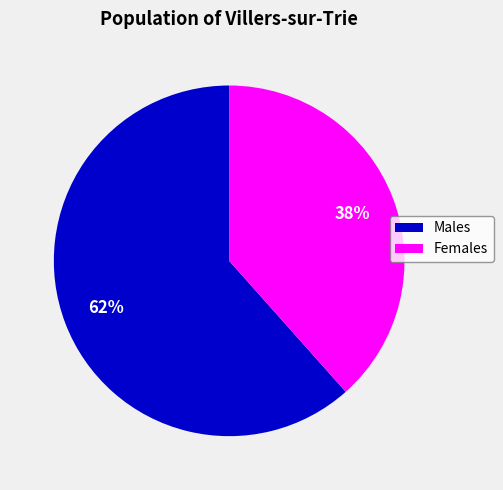

Is there a majority slice in this chart?

Yes